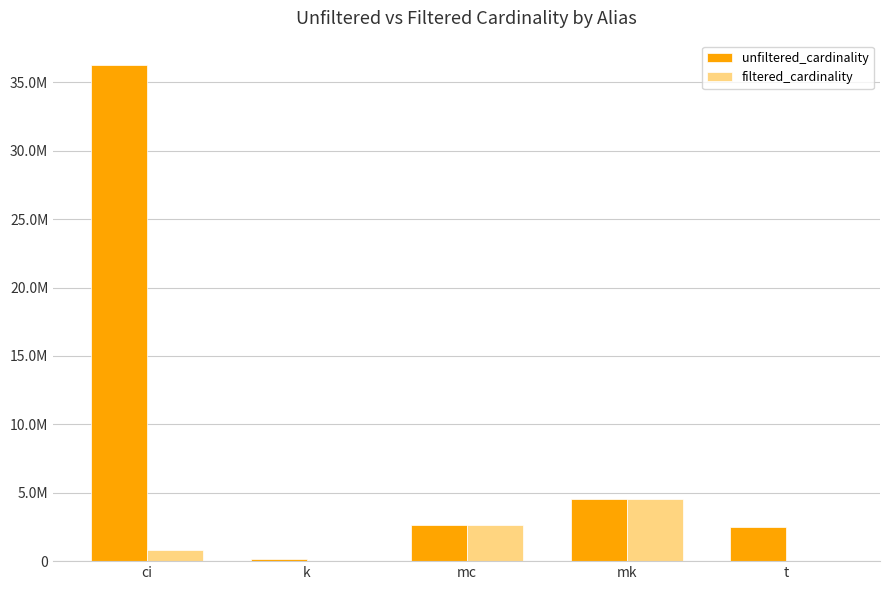

Are the bars horizontal?

No